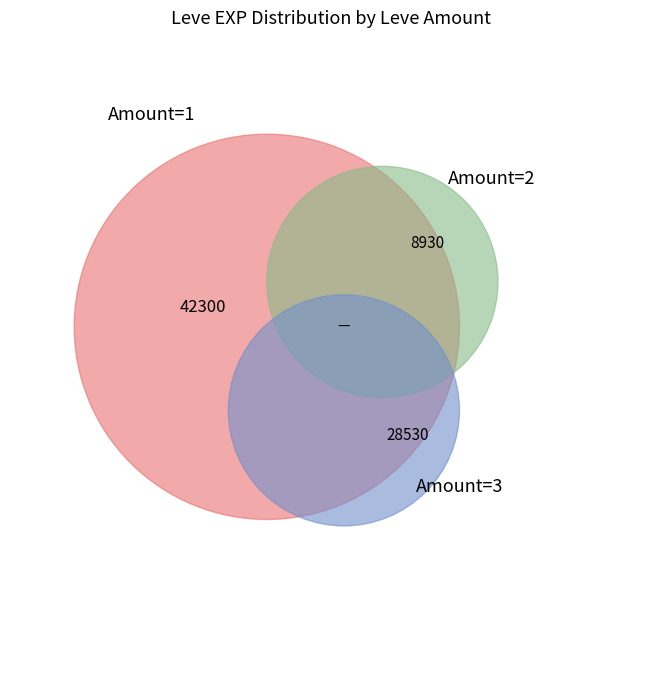

The 1 slice represents 10% of the pie. True or false?

False